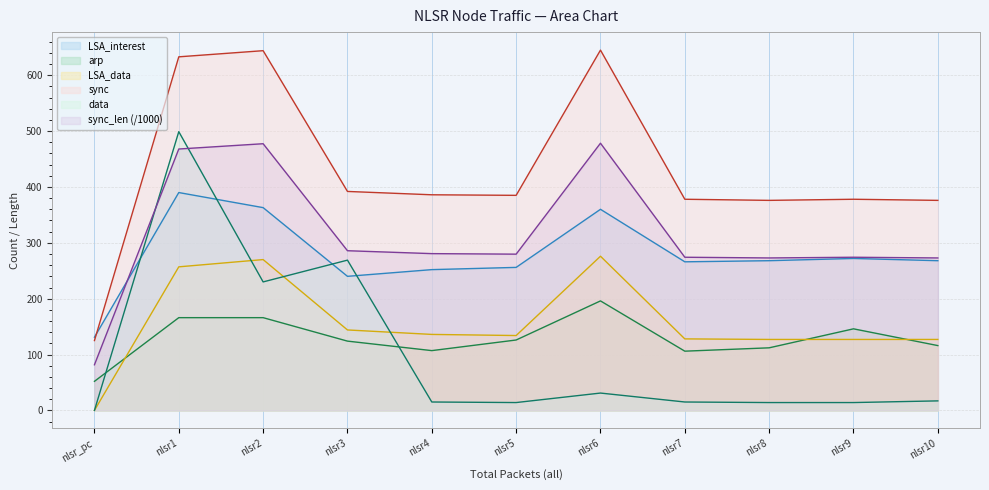

Between which two adjacent categories do arp and data first intersect?

nlsr_pc and nlsr1